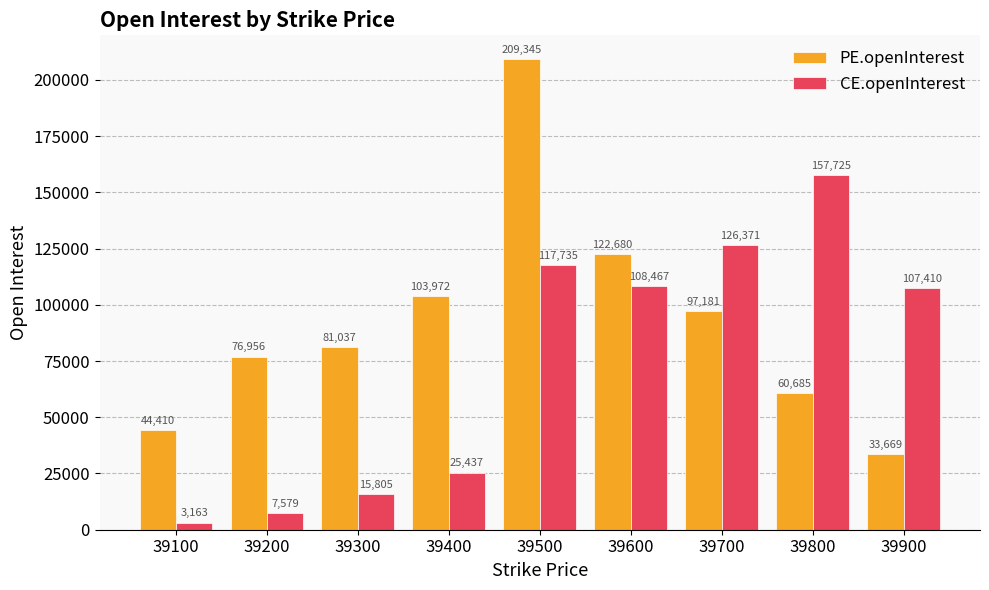

Rank the categories by PE.openInterest value from highest to lowest.

39500, 39600, 39400, 39700, 39300, 39200, 39800, 39100, 39900